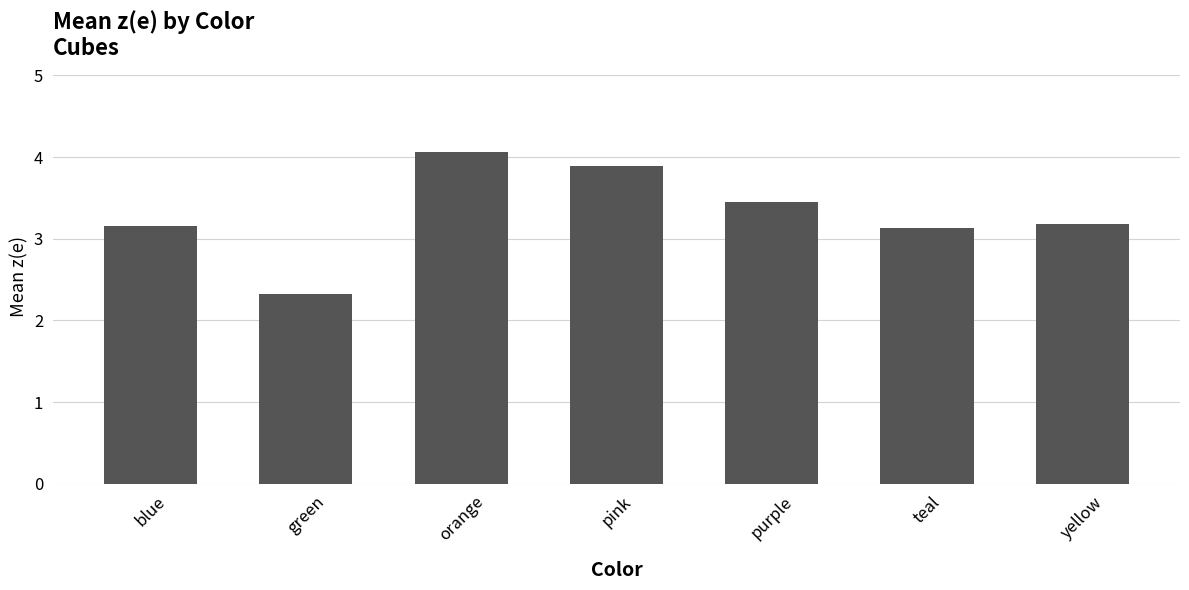

What is the minimum value shown in the chart?

2.3